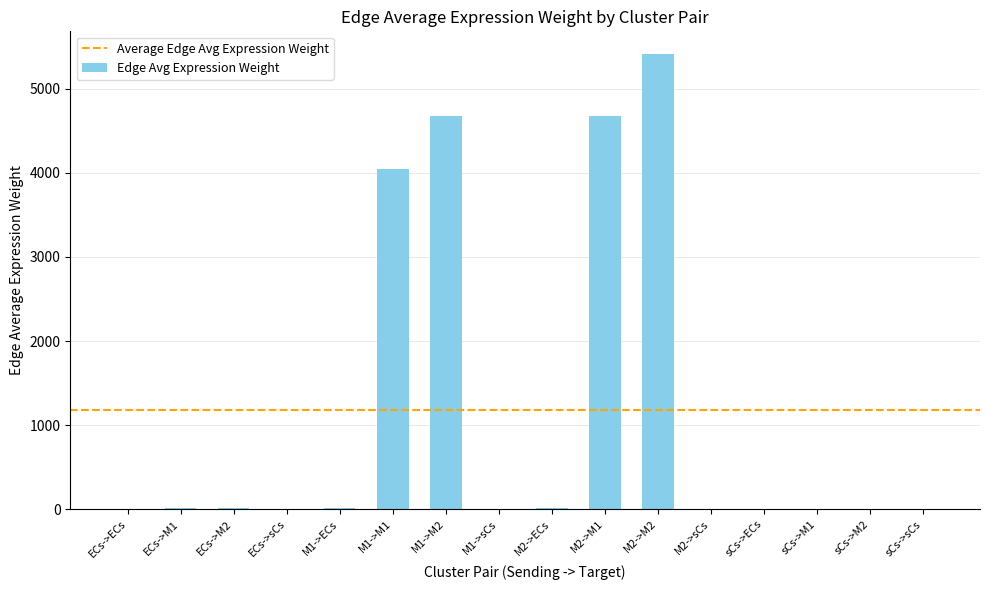

Which label corresponds to the largest value in the chart?

M2->M2